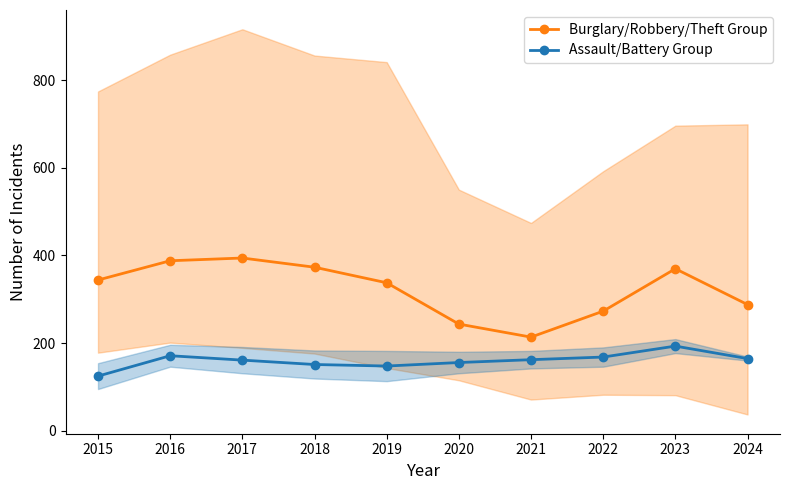

How many data points in Assault/Battery Group are above 162?

4